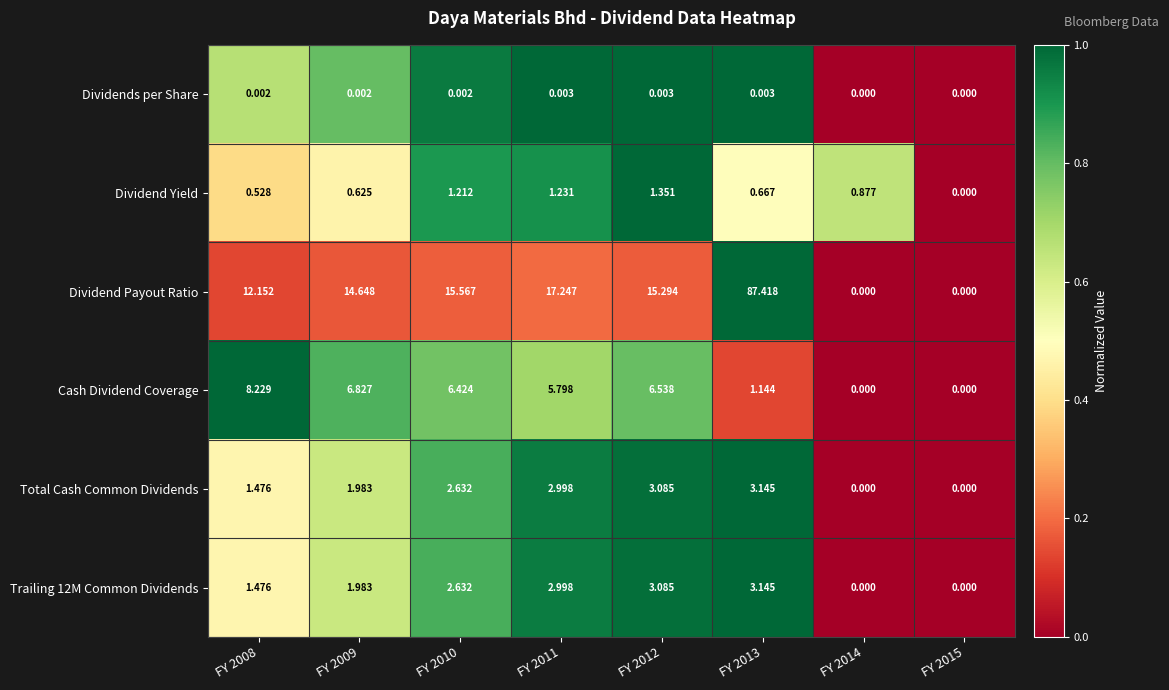

What is the total value across all series at FY 2012?

29.4